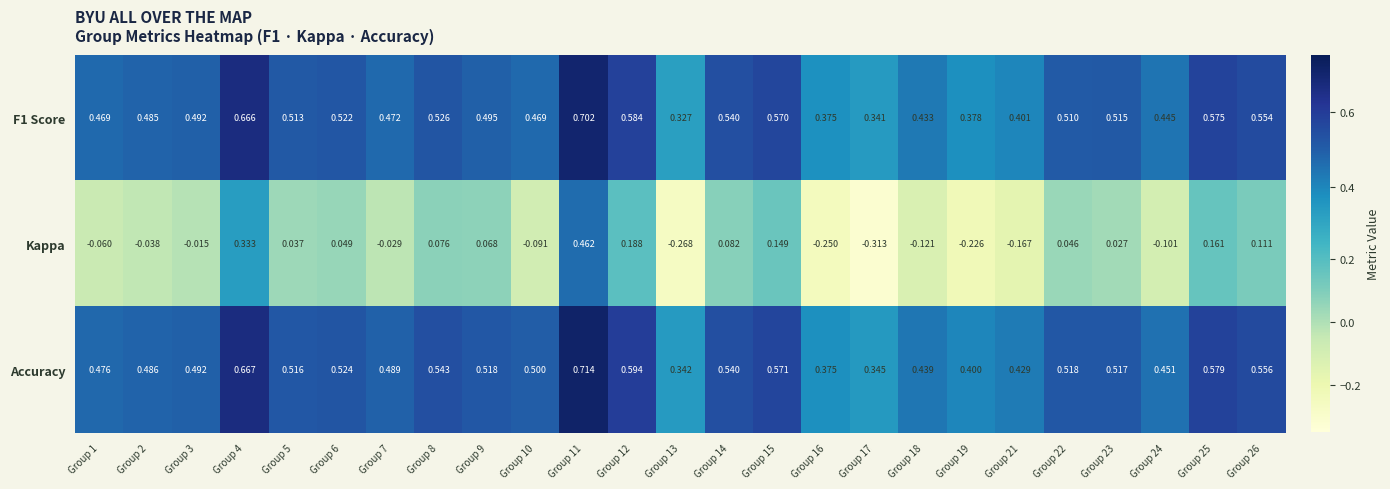

Which series has the widest spread of values?

Kappa